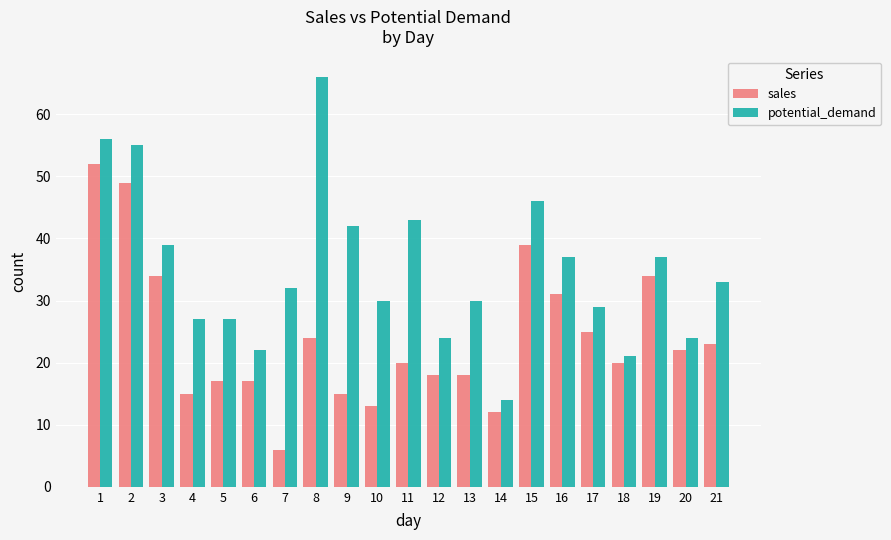

Count the number of categories in the chart.

21